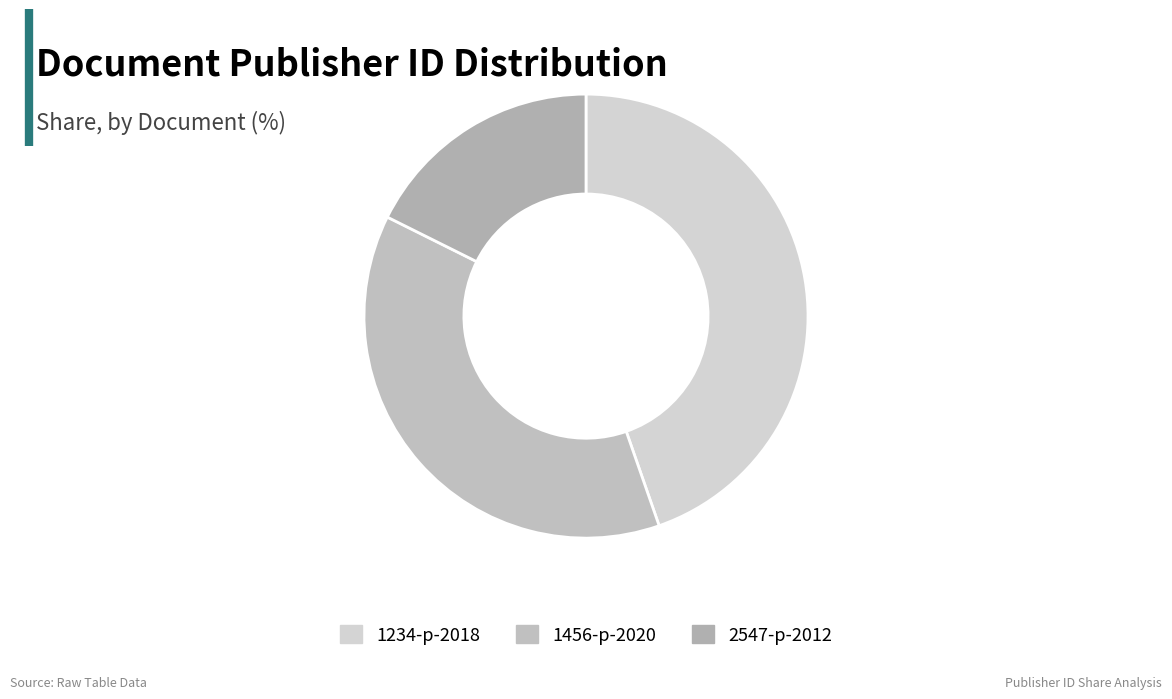

How many slices are in this pie chart?

3